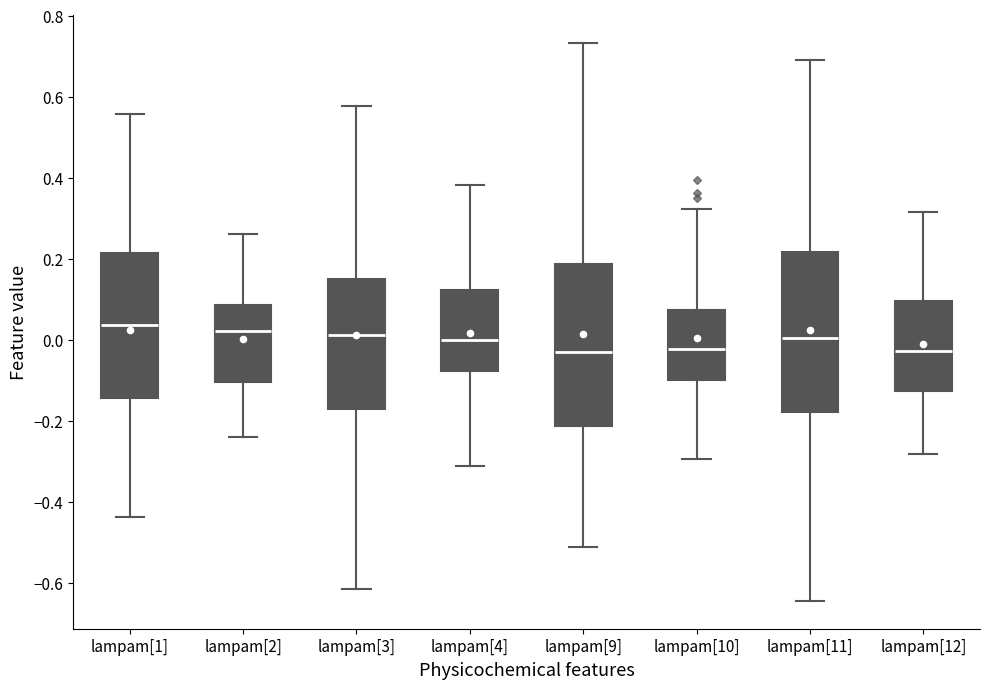

Reading left to right, read every box against the y-axis: the position of its median line, the range the box covers, and the ends of its whiskers. The values are not printed on the chart, so give them approximately, as read against the axis.

lampam[1]: median 0.04, box -0.14 to 0.22, whiskers -0.44 to 0.56
lampam[2]: median 0.02, box -0.10 to 0.08, whiskers -0.24 to 0.26
lampam[3]: median 0.02, box -0.18 to 0.14, whiskers -0.62 to 0.58
lampam[4]: median 0.00, box -0.08 to 0.12, whiskers -0.32 to 0.38
lampam[9]: median -0.04, box -0.22 to 0.18, whiskers -0.52 to 0.74
lampam[10]: median -0.02, box -0.10 to 0.08, whiskers -0.30 to 0.32
lampam[11]: median 0.00, box -0.18 to 0.22, whiskers -0.64 to 0.70
lampam[12]: median -0.02, box -0.12 to 0.10, whiskers -0.28 to 0.32